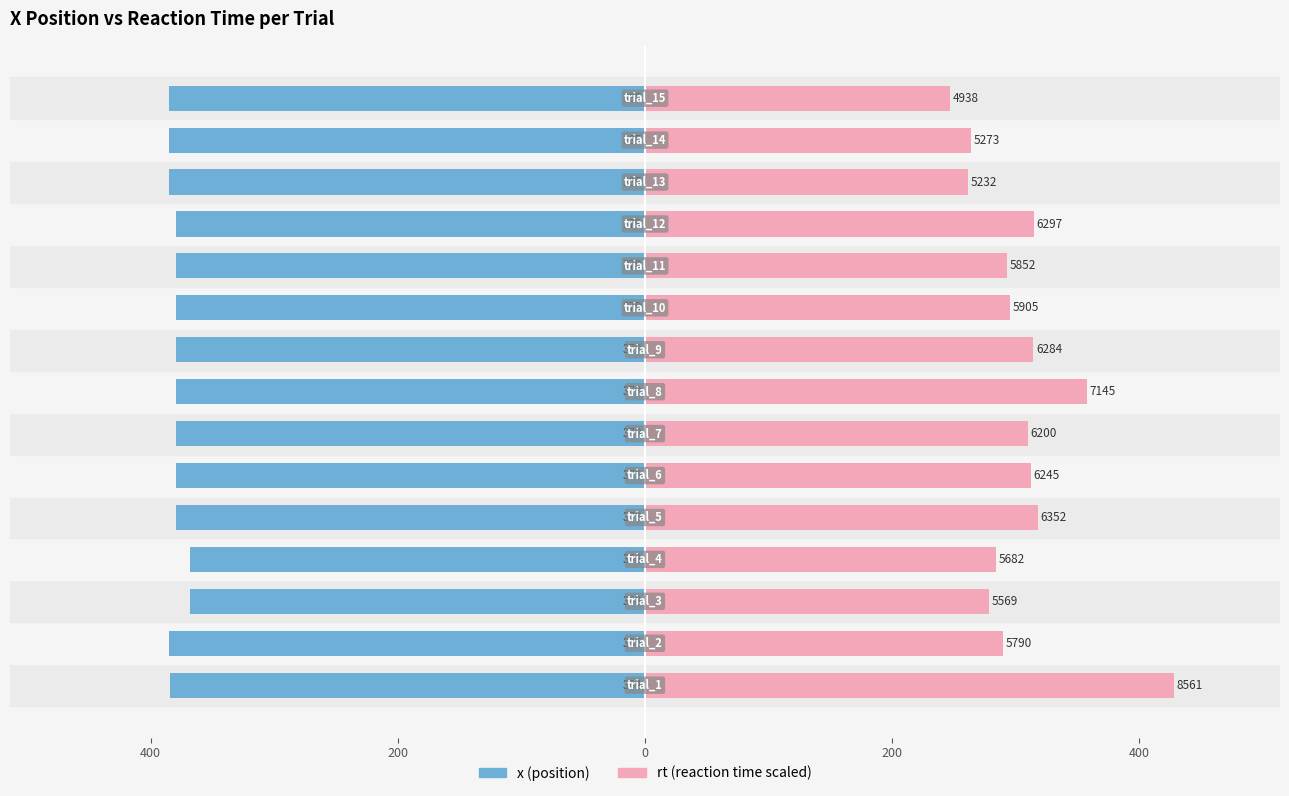

What is the highest value of the x series?

-368.0